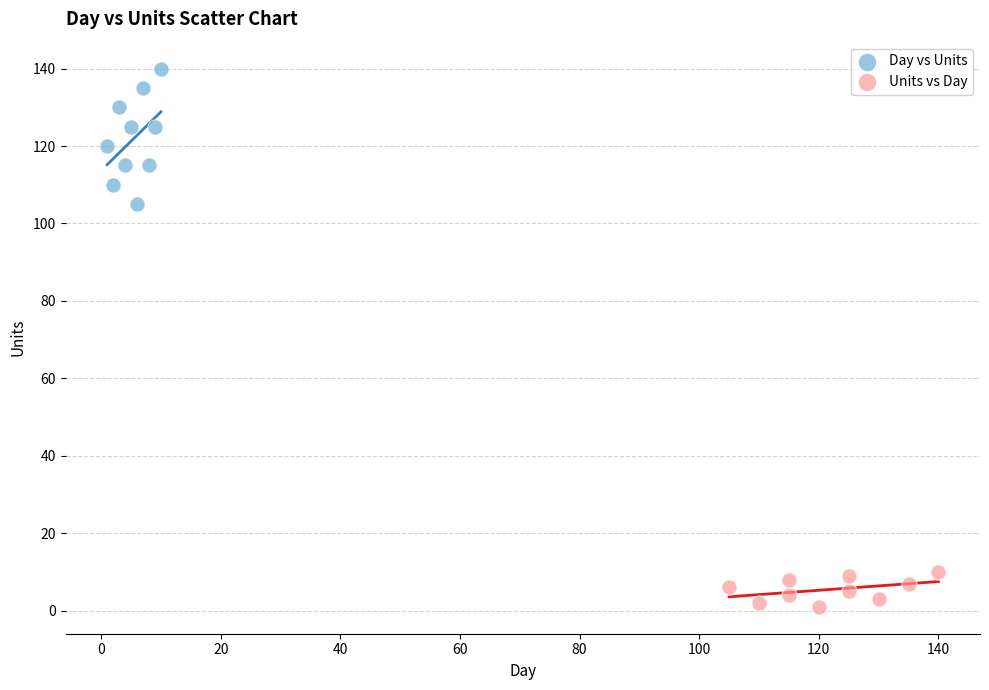

Which series has the largest Y range (max minus min)?

Day vs Units